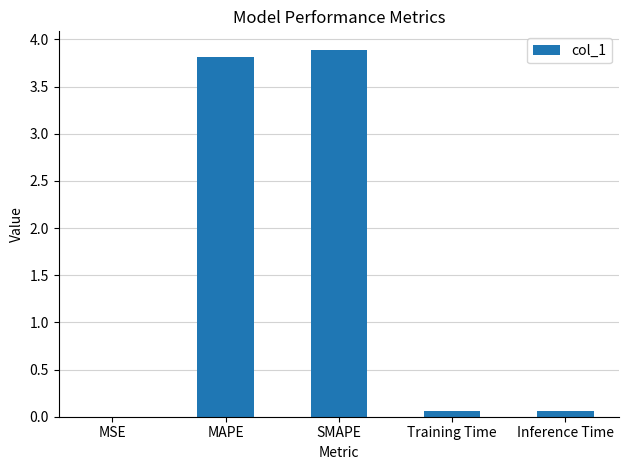

What is the difference between the values at MSE and SMAPE?

3.9